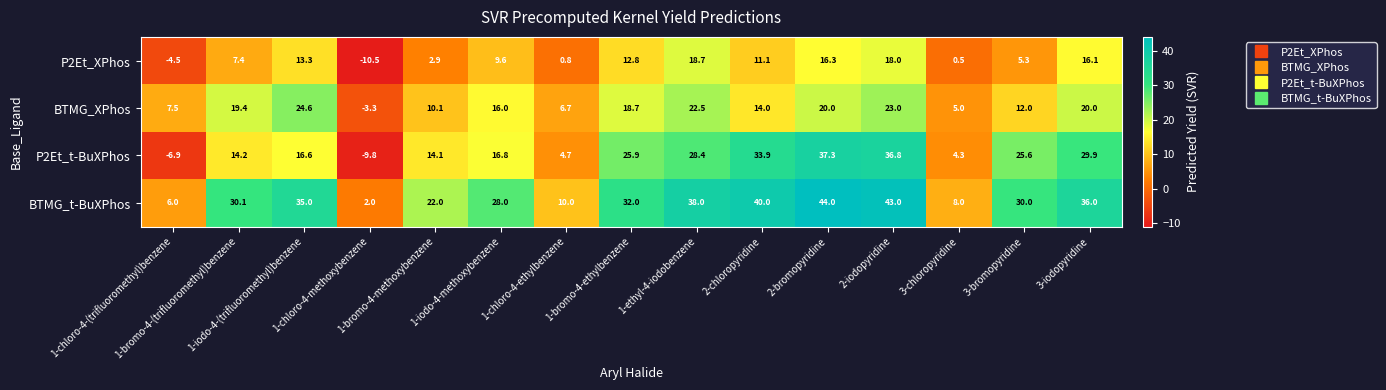

Rank the series at 1-bromo-4-ethylbenzene from lowest to highest value.

P2Et_XPhos, BTMG_XPhos, P2Et_t-BuXPhos, BTMG_t-BuXPhos